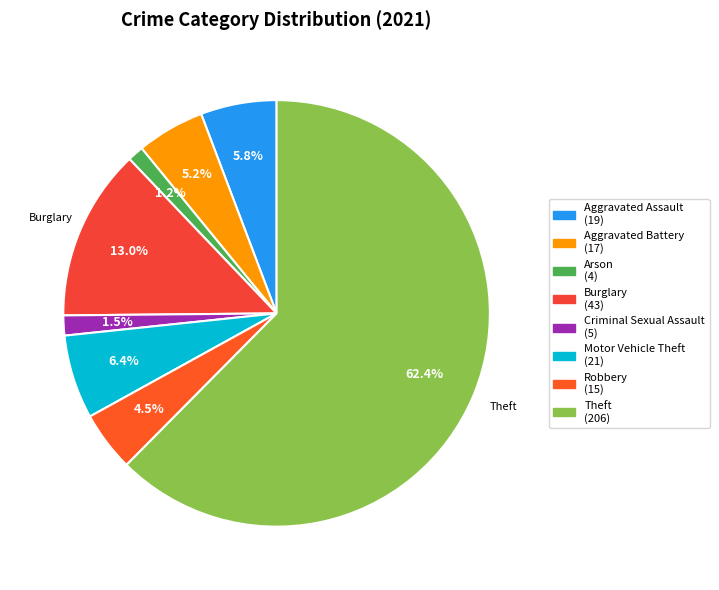

The Theft slice represents 62% of the pie. True or false?

True